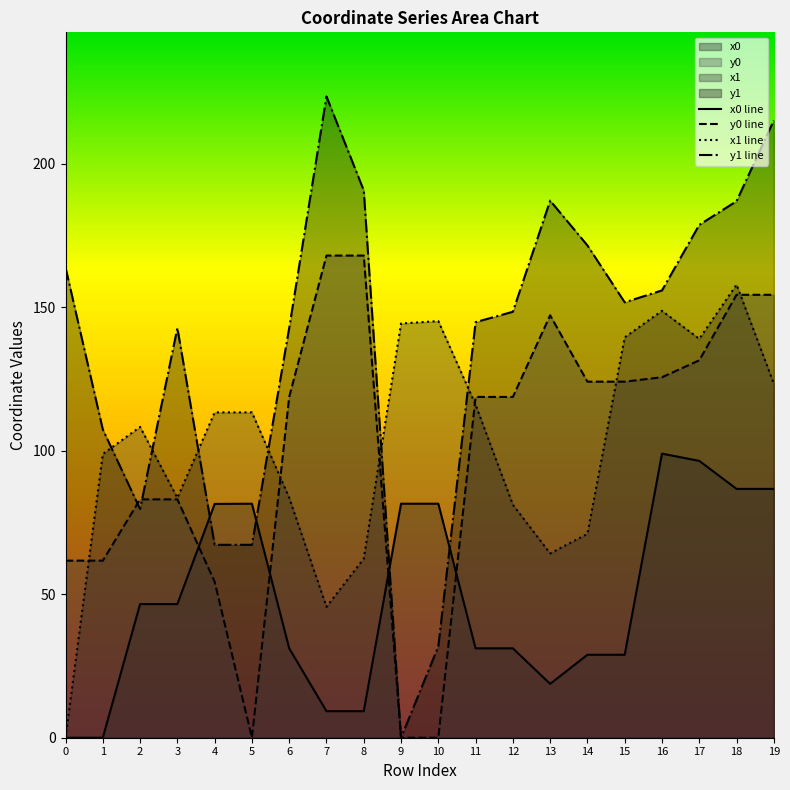

Which series changed the most between 1 and 8?

y0 line